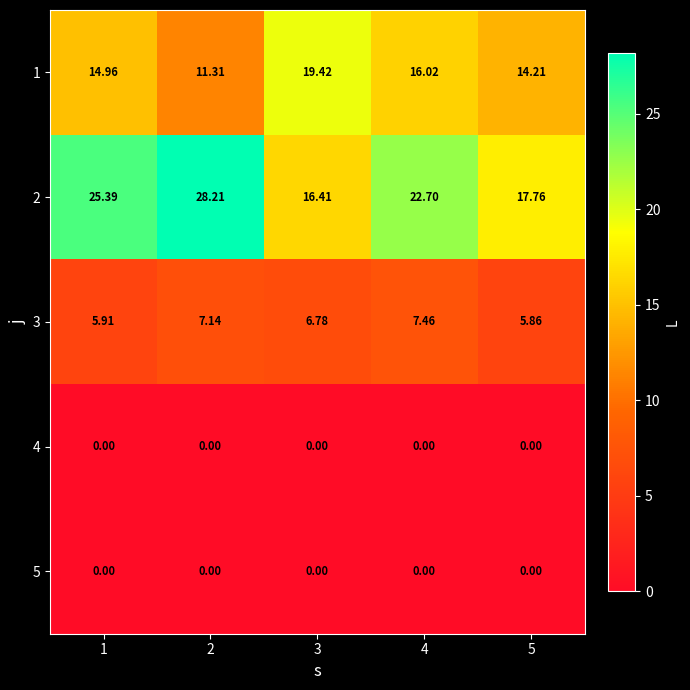

Is the value of 1 at 4 greater than the value of 2 at 4?

No